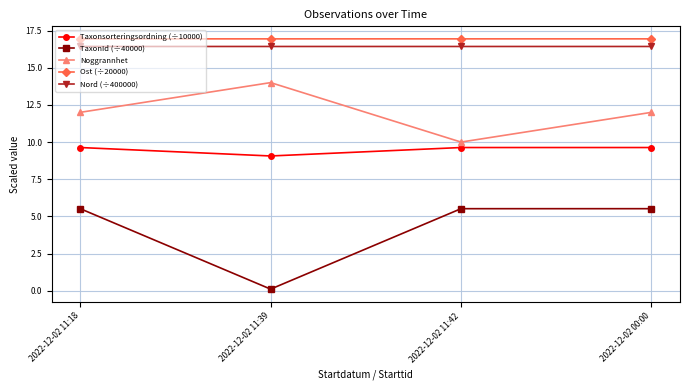

What is the sum of the Taxonsorteringsordning (÷10000) values at 2022-12-02 00:00 and 2022-12-02 11:39?

18.7